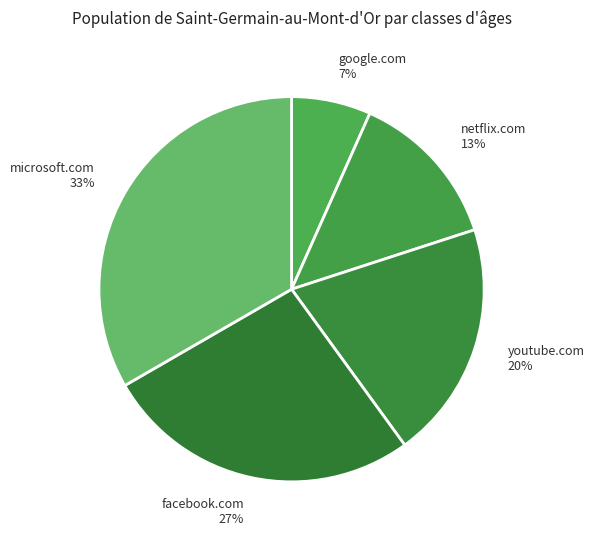

Is it true that google.com is 7% of the pie?

True